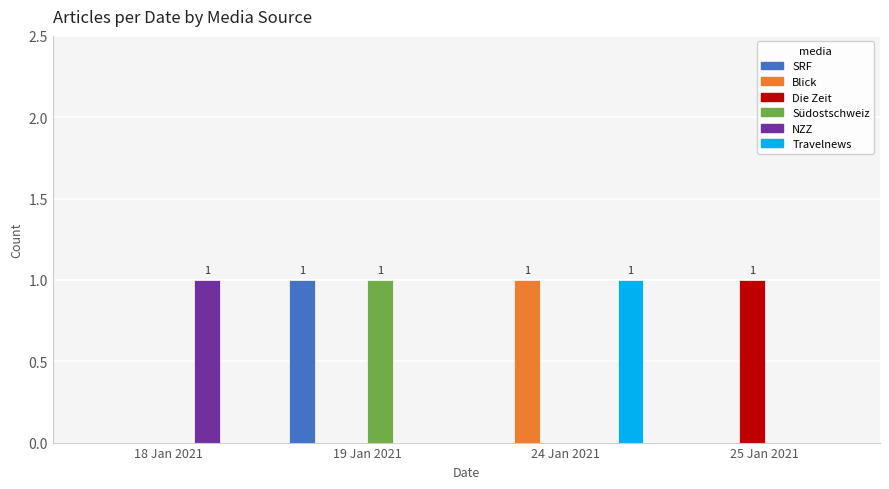

At which label does NZZ reach its peak?

18 Jan 2021